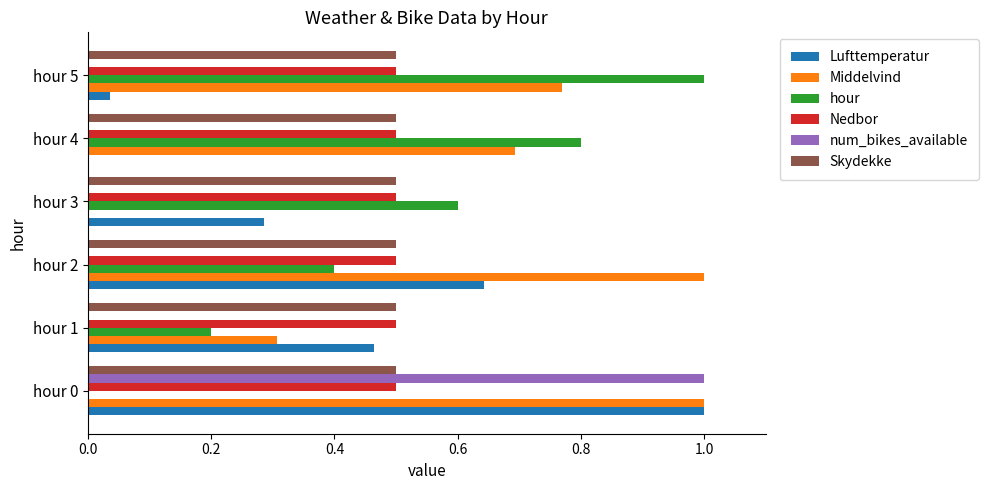

What is the sum of all Lufttemperatur values?

2.4